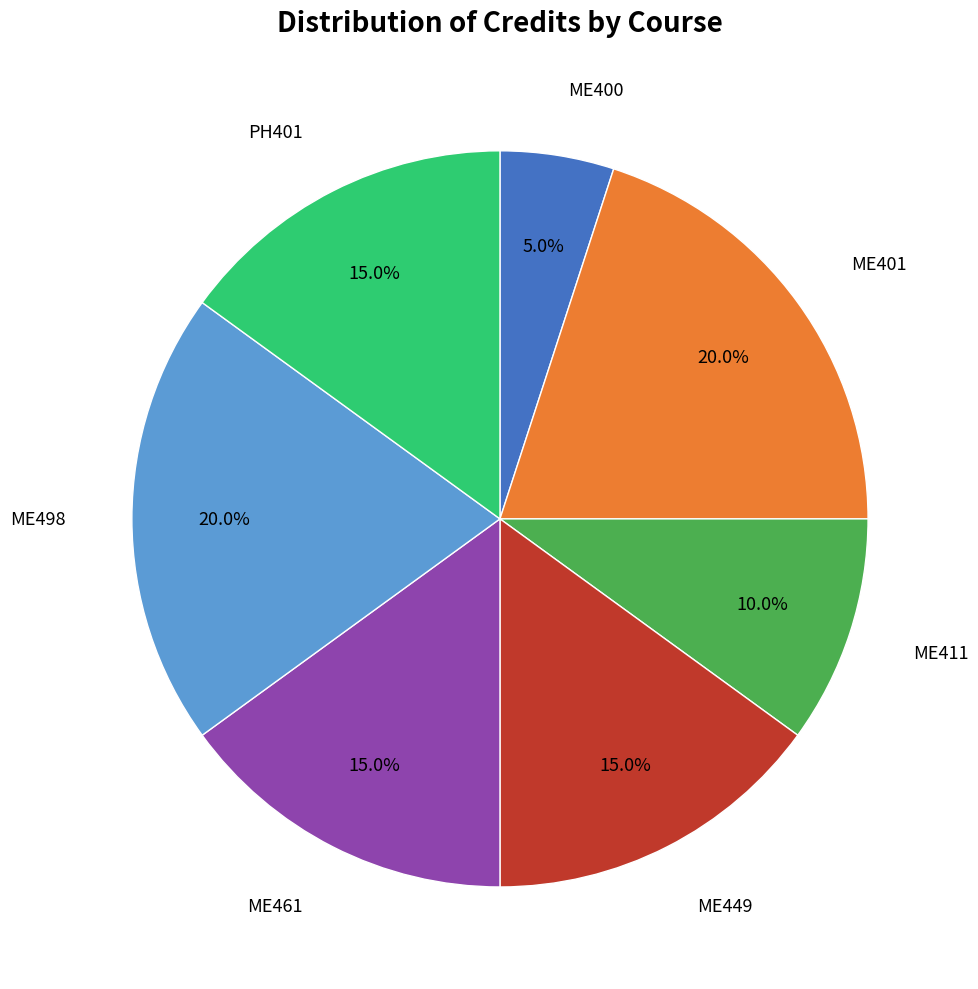

Is there a majority slice in this chart?

No